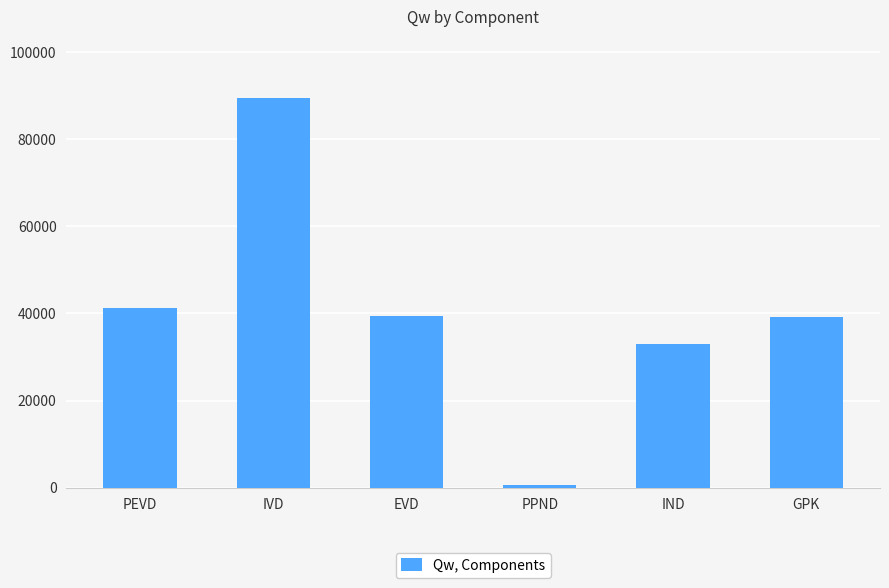

Which category has the lowest value across all series?

PPND